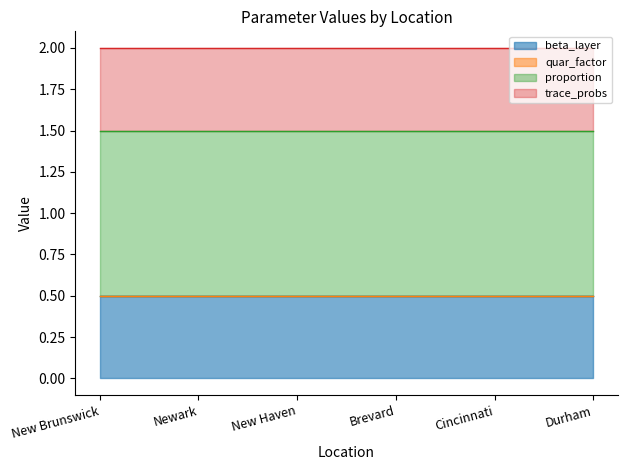

What is the sum of all trace_probs values?

3.0